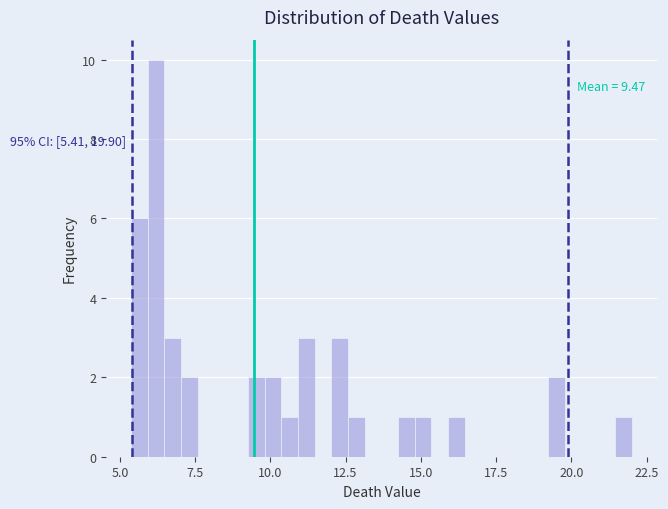

Read against the x-axis, roughly where is the centre of the tallest bar?

6.0